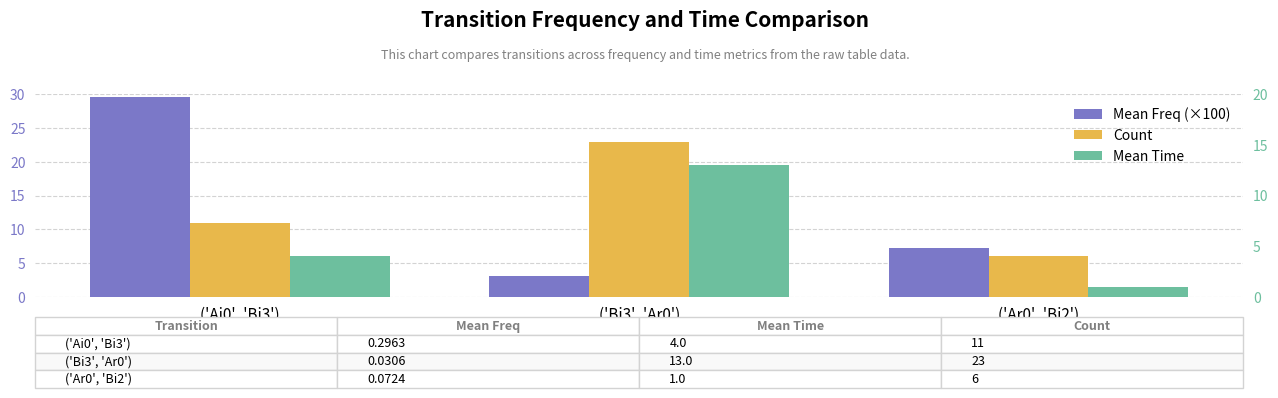

What is the value of the Mean Freq (×100) bar at the 3rd from the left?

7.2